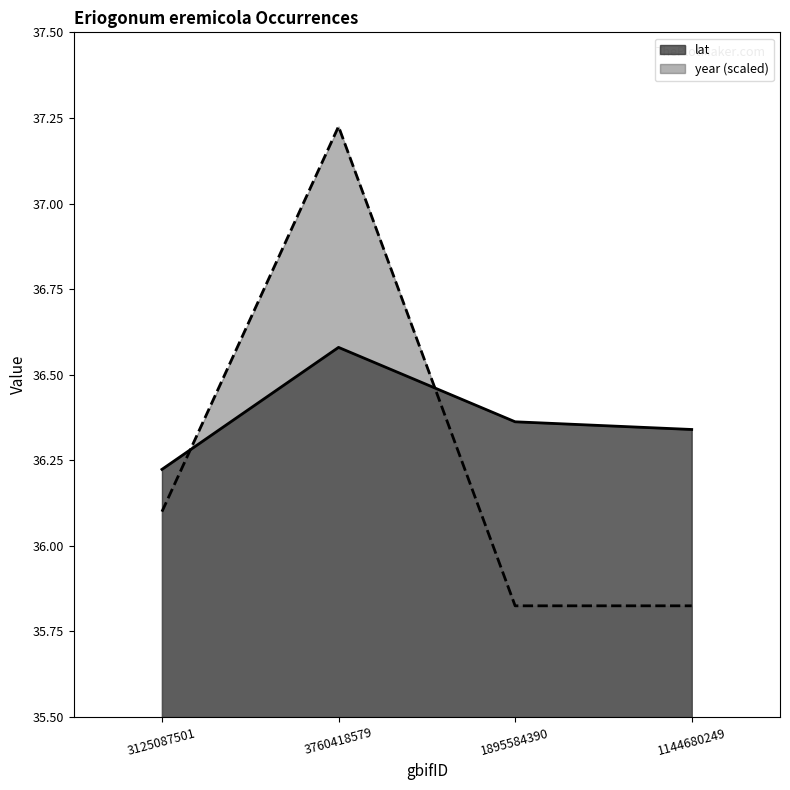

At how many categories does at least one series exceed 36?

4